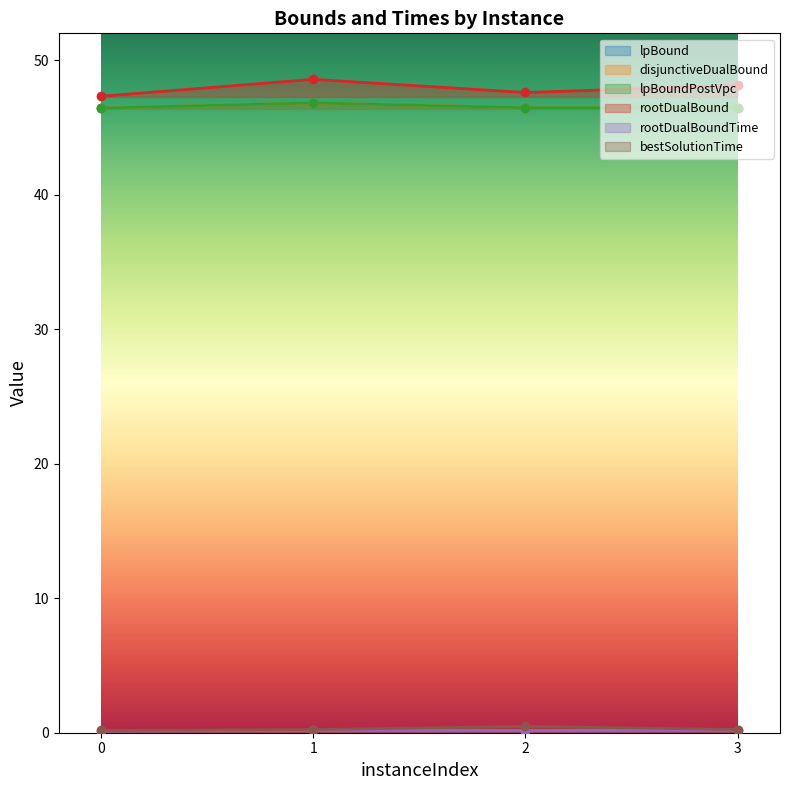

What is the value of the bestSolutionTime point at the 1st from the left?

0.2